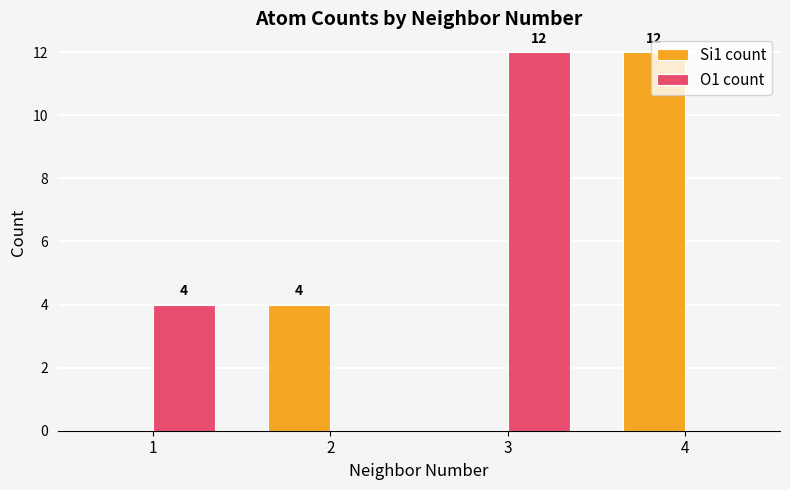

What is the greatest value displayed?

12